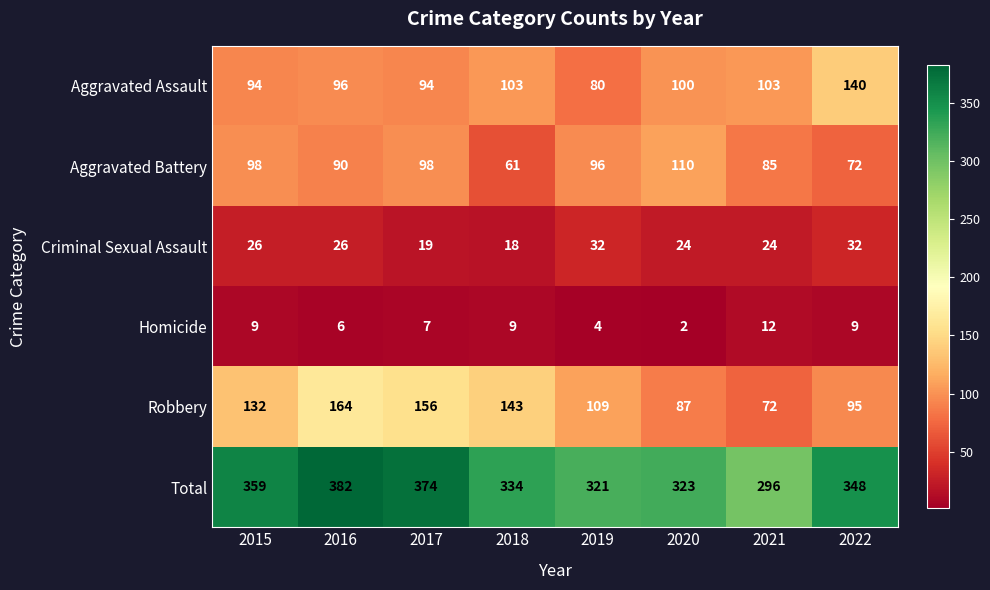

Where does the Aggravated Battery series first go above 96?

2015